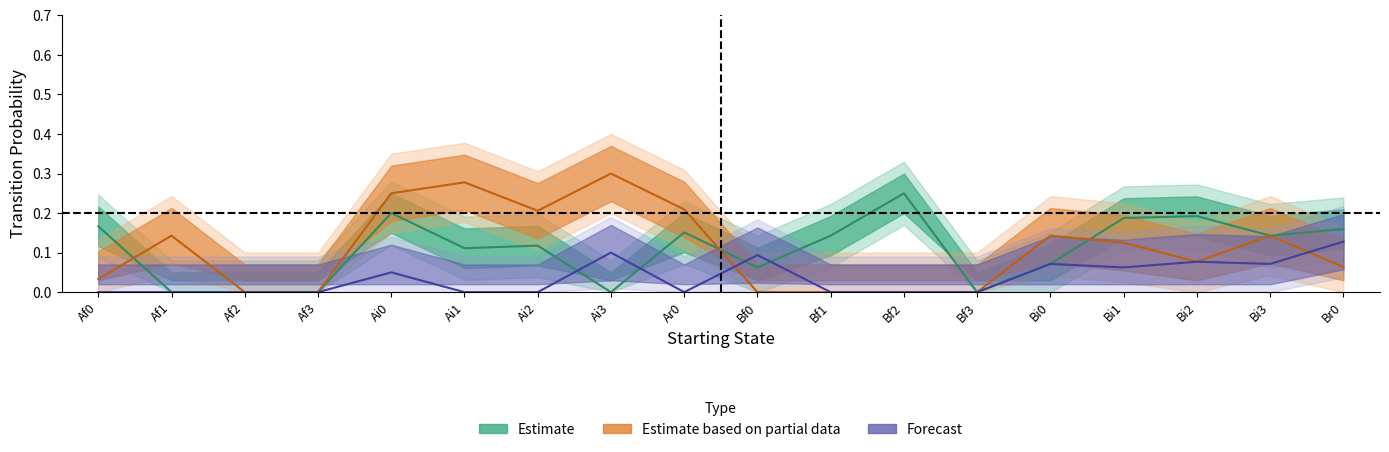

At how many categories does at least one series exceed 0?

15